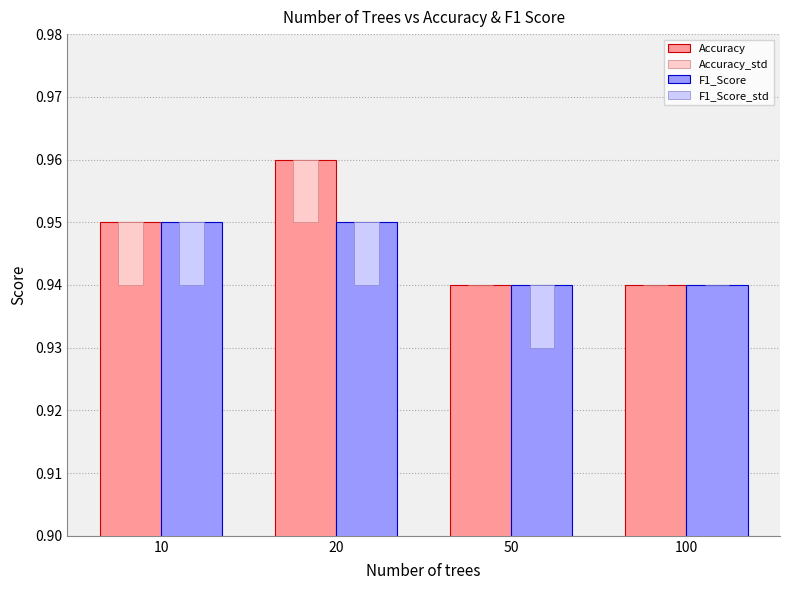

Which category has the highest value in the Accuracy series?

20